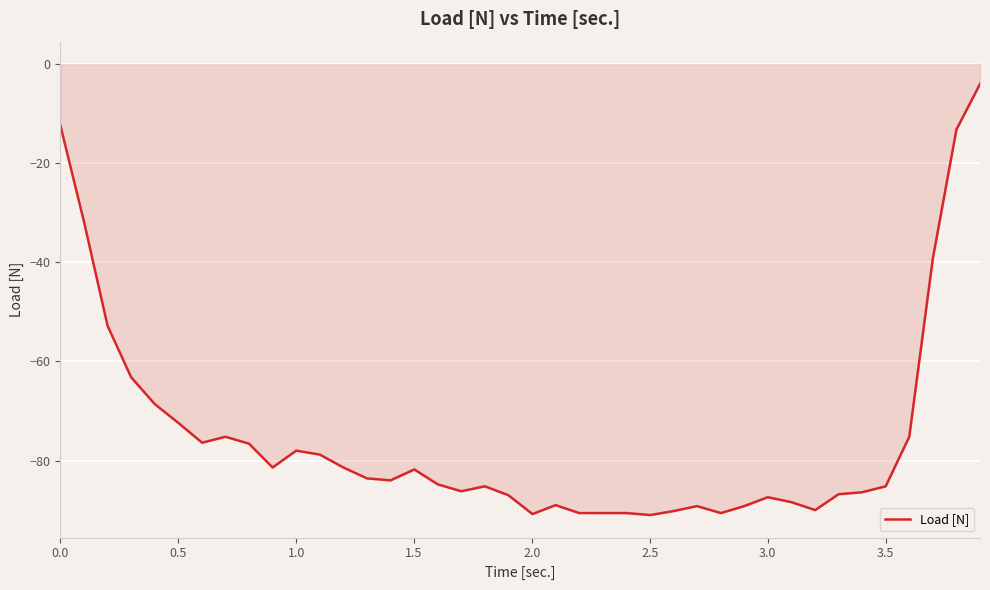

What is the smallest value displayed?

-91.0